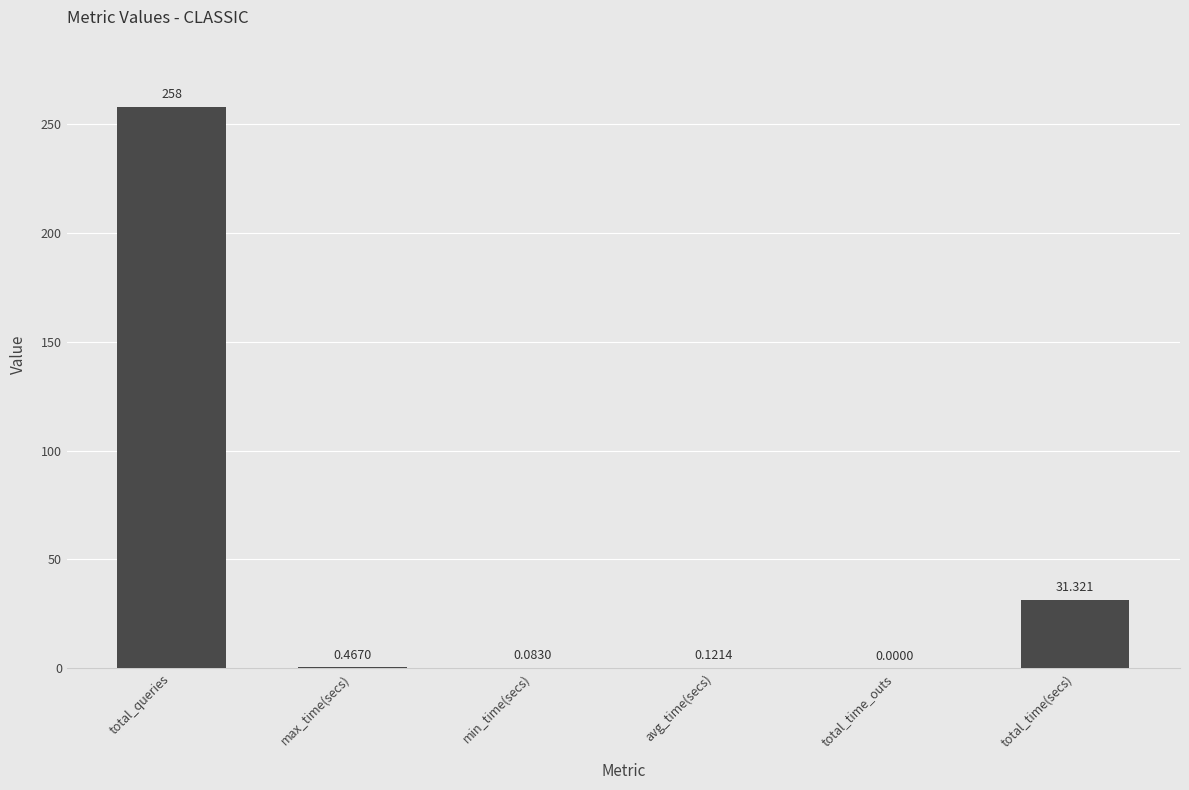

At which category does the chart reach its peak across all series?

total_queries